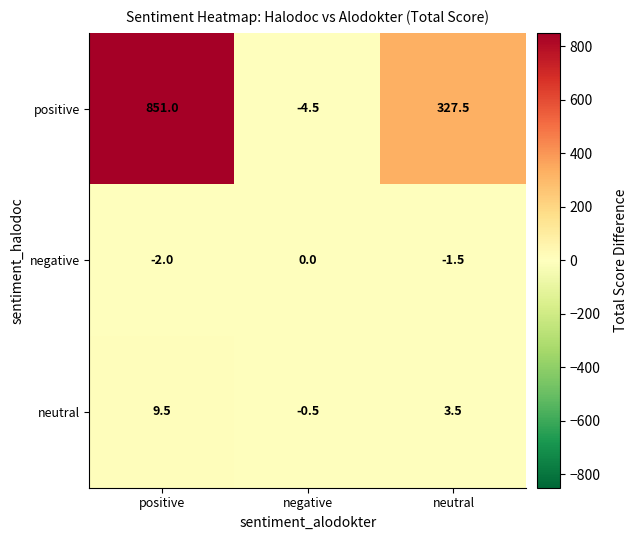

Reading left to right, extract all data points from this chart.

positive: 851.0	-4.5	327.5
negative: -2.0	0.0	-1.5
neutral: 9.5	-0.5	3.5